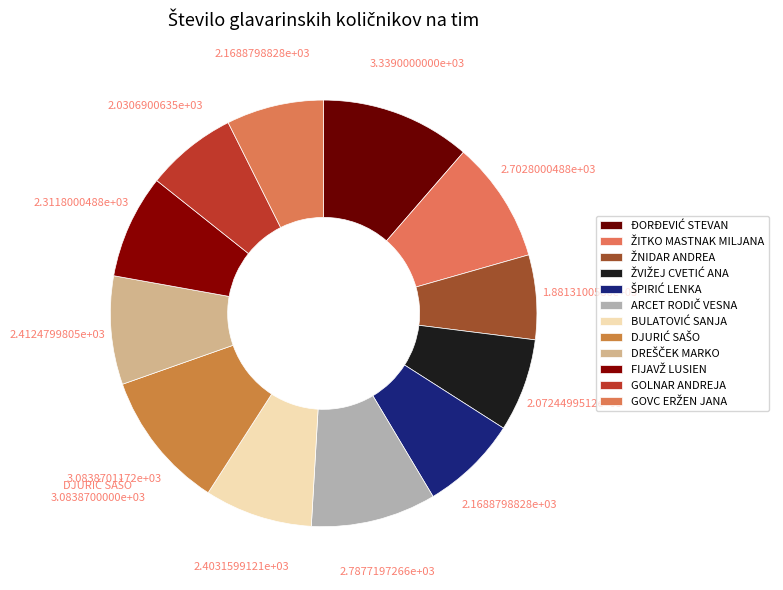

Approximately how many times larger is the value at DREŠČEK MARKO compared to GOLNAR ANDREJA?

1.2